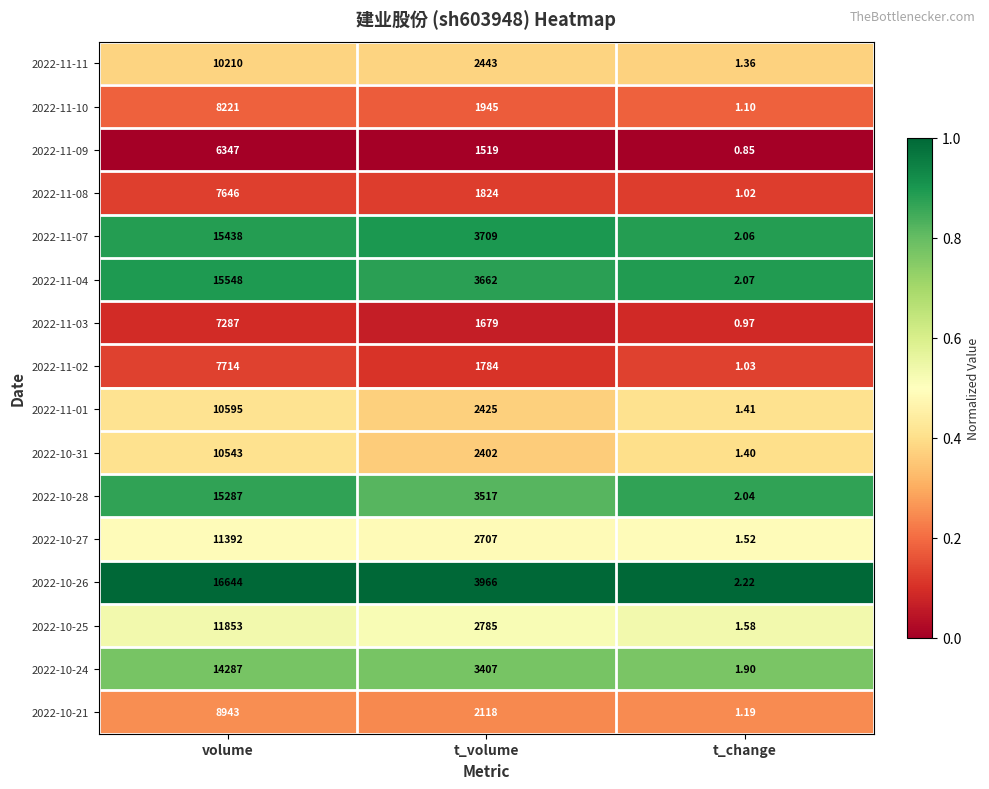

At how many categories does at least one series exceed 0?

3